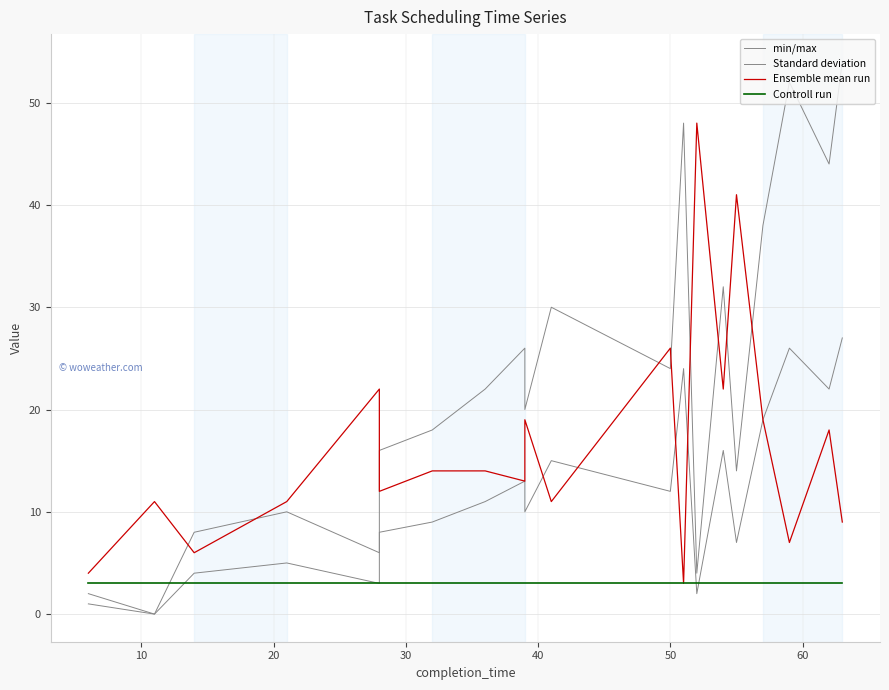

How many lines are shown in the chart?

4